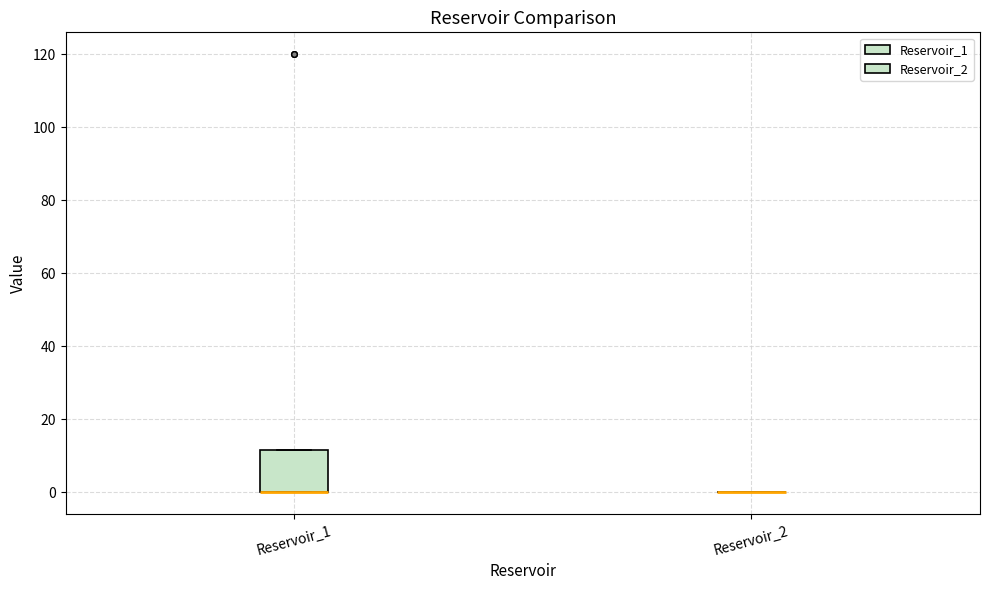

Reading left to right, read every box against the y-axis: the position of its median line, the range the box covers, and the ends of its whiskers. The values are not printed on the chart, so give them approximately, as read against the axis.

Reservoir_1: median 0 (drawn on the box's lower edge), box 0 to 12, whiskers 0 to 12
Reservoir_2: box collapsed to a line at 0, whiskers 0 to 0